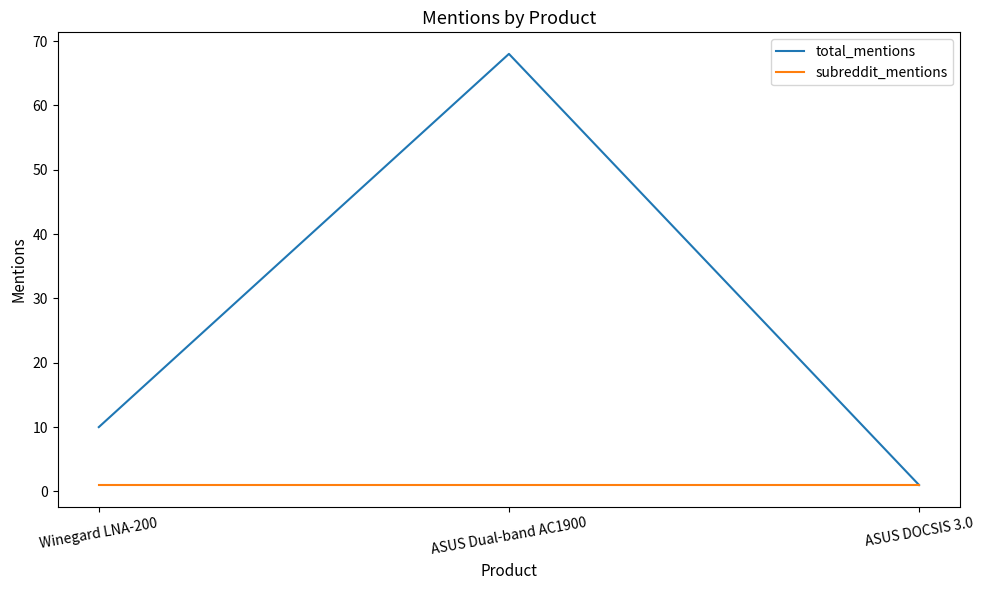

Reading right to left, transcribe all the data shown in this chart.

total_mentions: ASUS DOCSIS 3.0=1	ASUS Dual-band AC1900=68	Winegard LNA-200=10
subreddit_mentions: ASUS DOCSIS 3.0=1	ASUS Dual-band AC1900=1	Winegard LNA-200=1